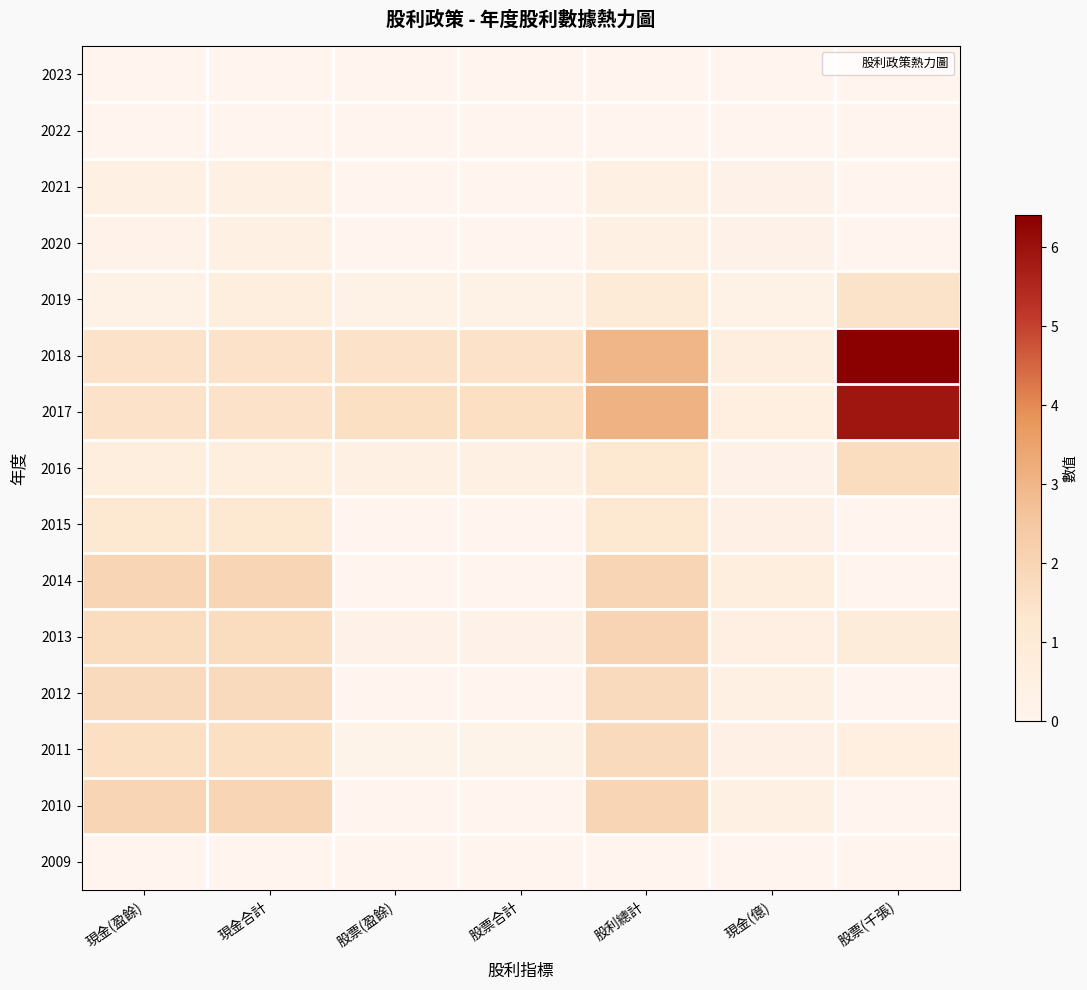

Which series has the largest range (max minus min)?

2018